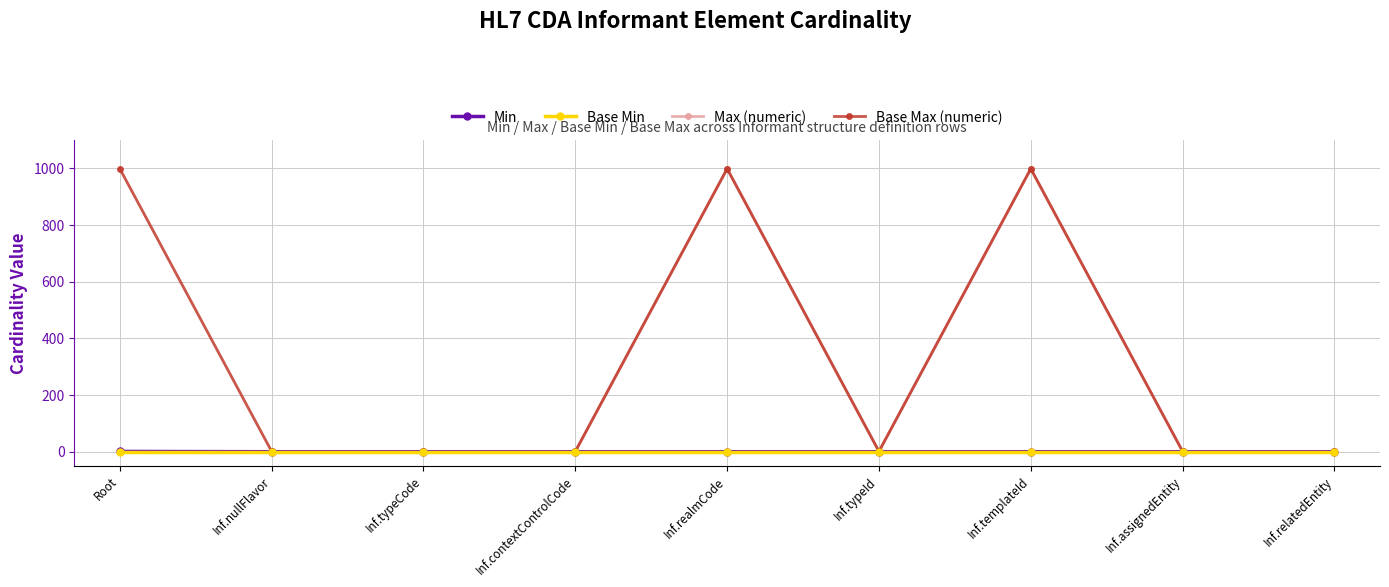

Does the chart have visible grid lines?

Yes